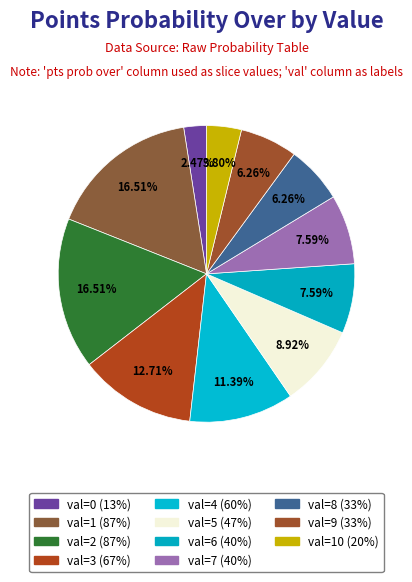

How many segments does this pie chart have?

11